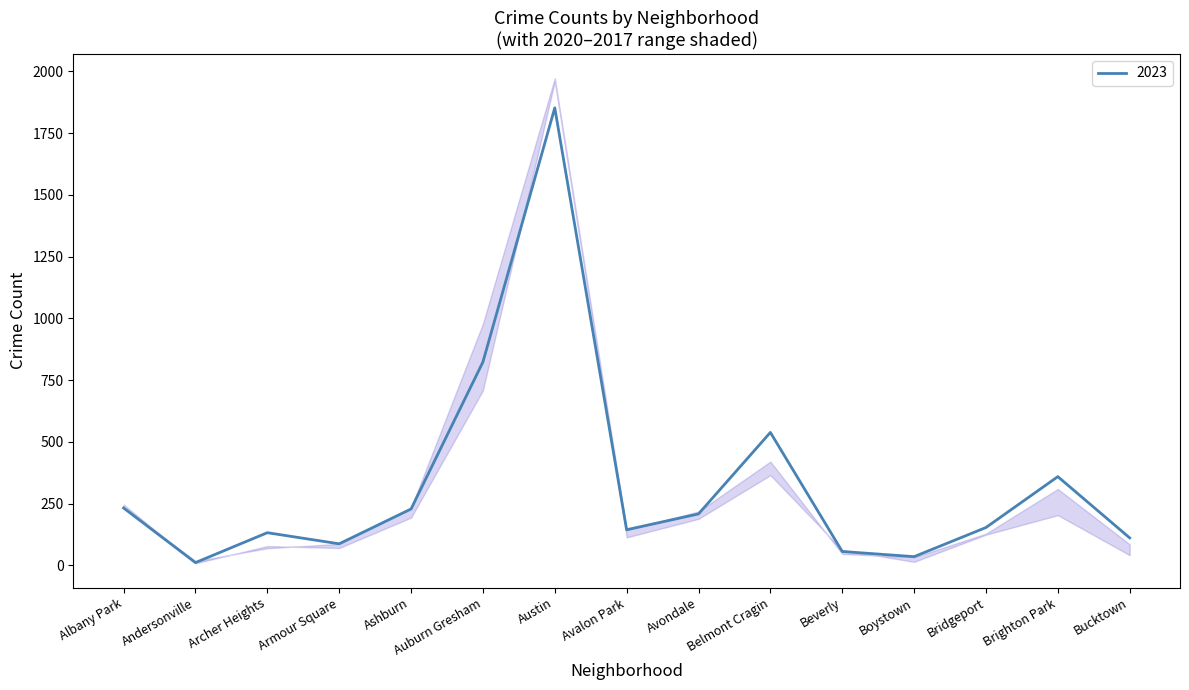

Is it true that 2023 equals 1323 at Auburn Gresham?

False